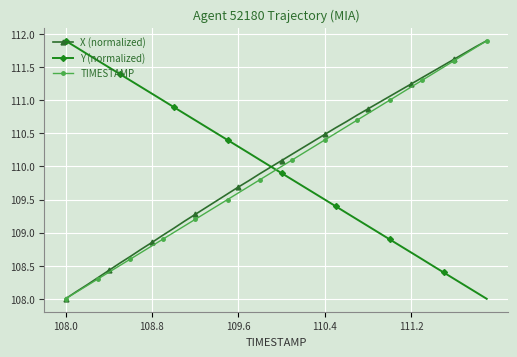

What is the sum of all TIMESTAMP values?

4398.0